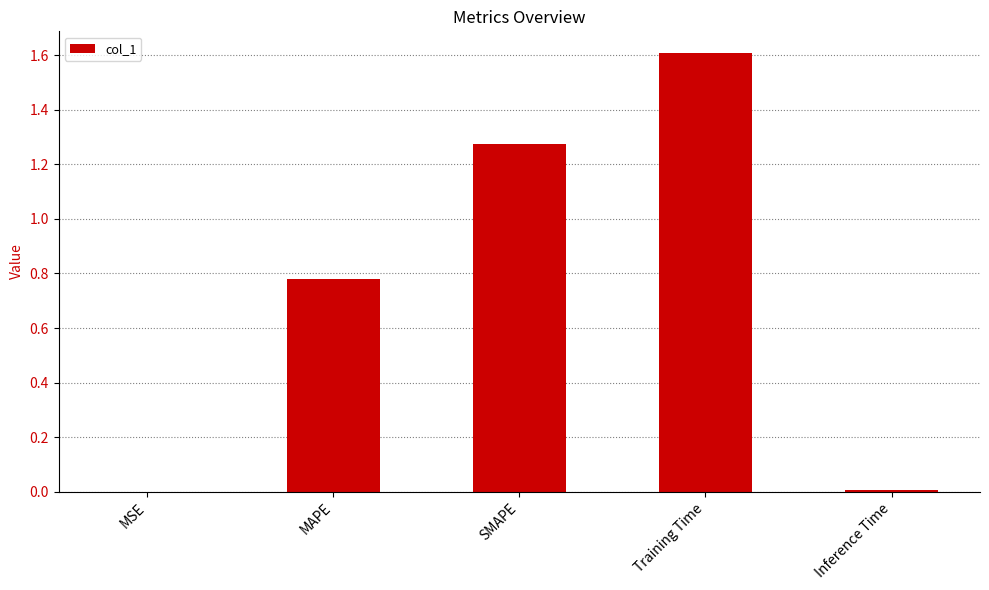

The chart shows a value of 0.0 at Inference Time. True or false?

True